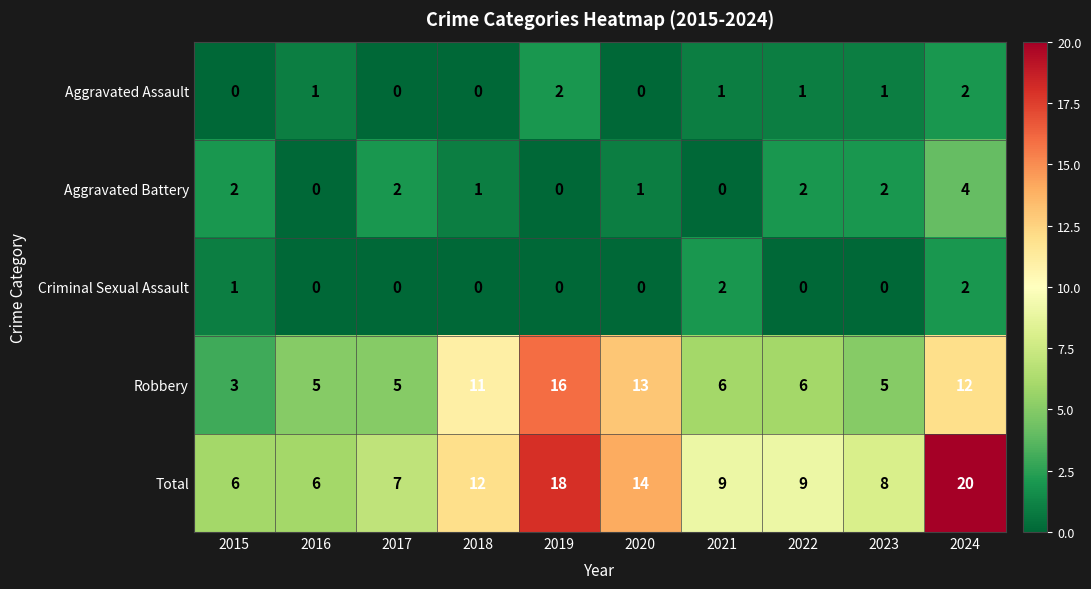

The value of Total at 2022 is 9. True or false?

True